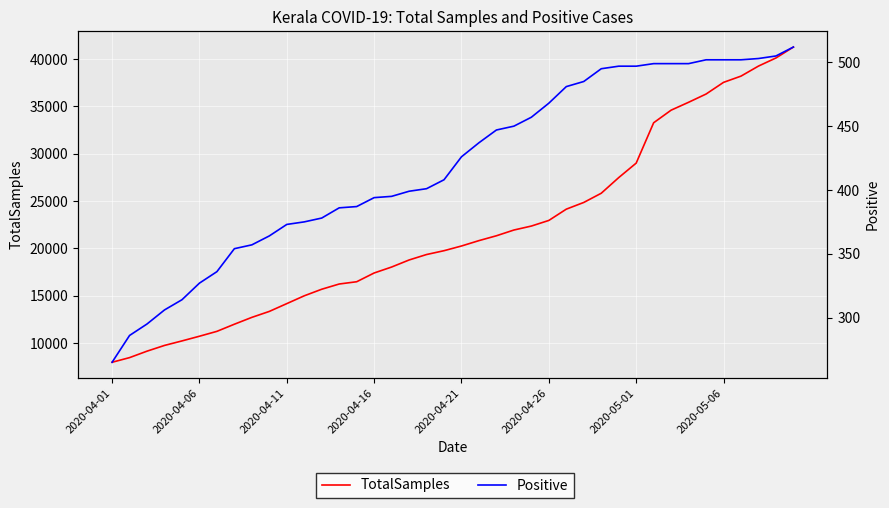

At which category is the sum across all series the highest?

39